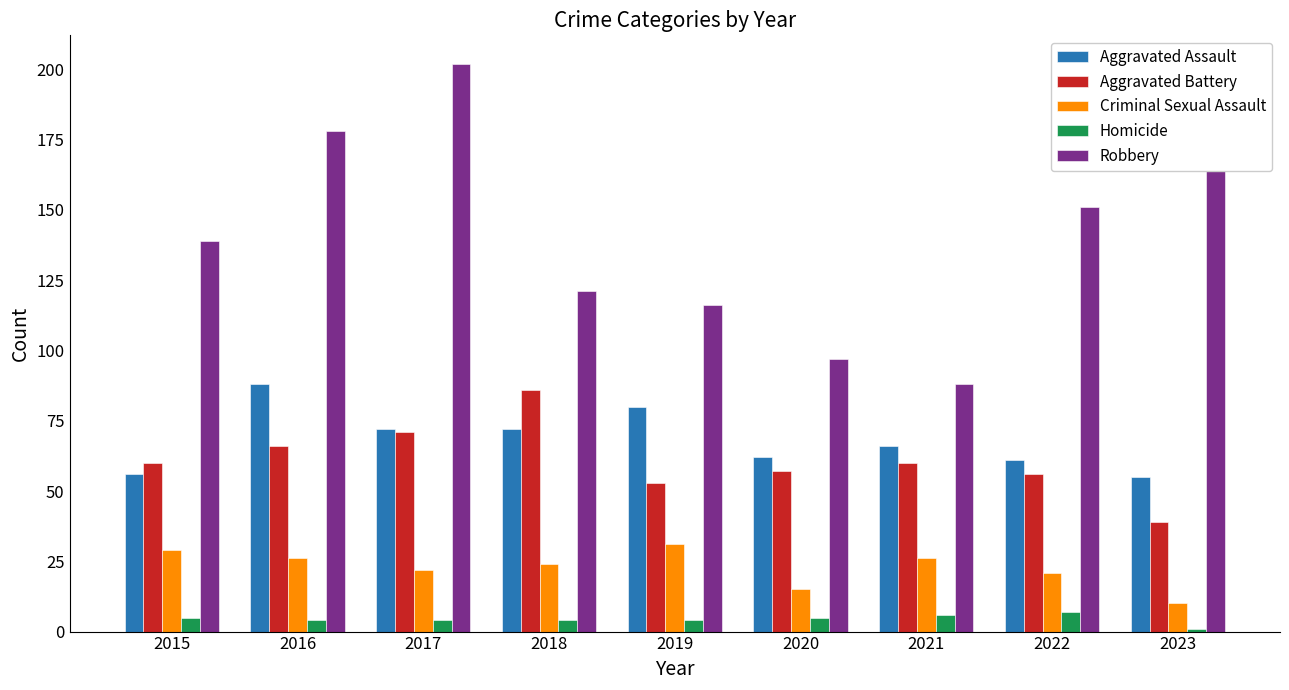

Rank the series by their maximum value, from highest to lowest.

Robbery, Aggravated Assault, Aggravated Battery, Criminal Sexual Assault, Homicide